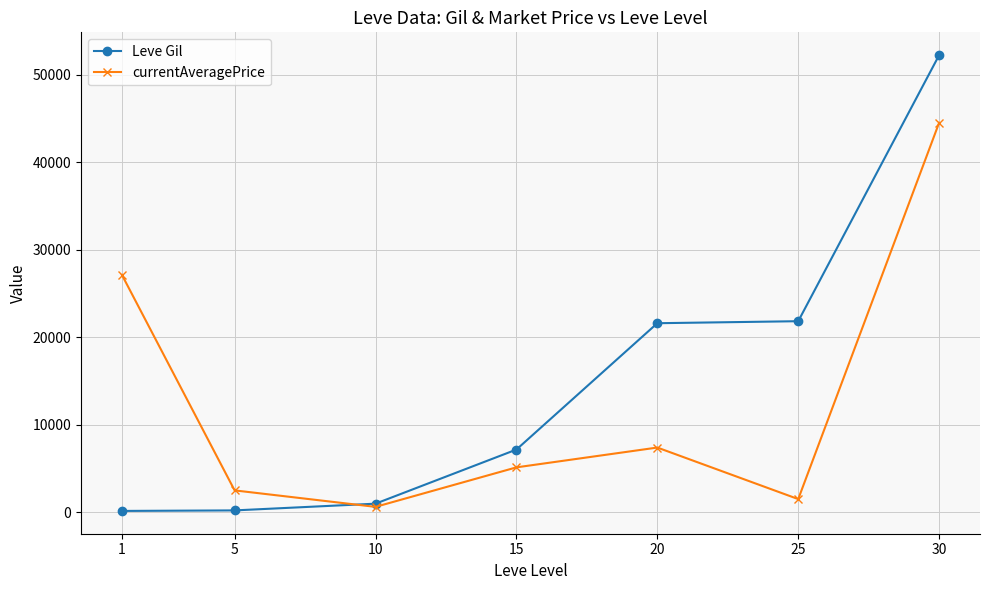

What is the value of the Leve Gil point at the 6th from the left?

21830.0